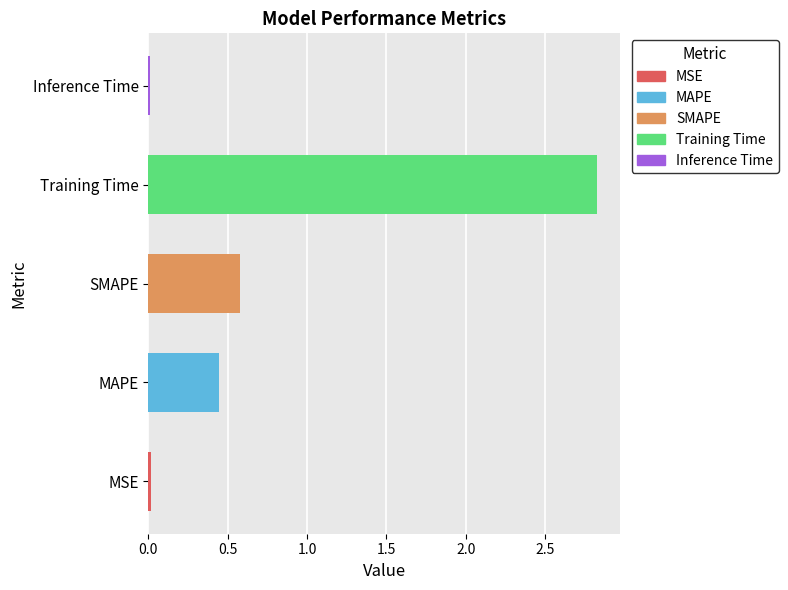

True or false: the data shows 0.6 at SMAPE.

True